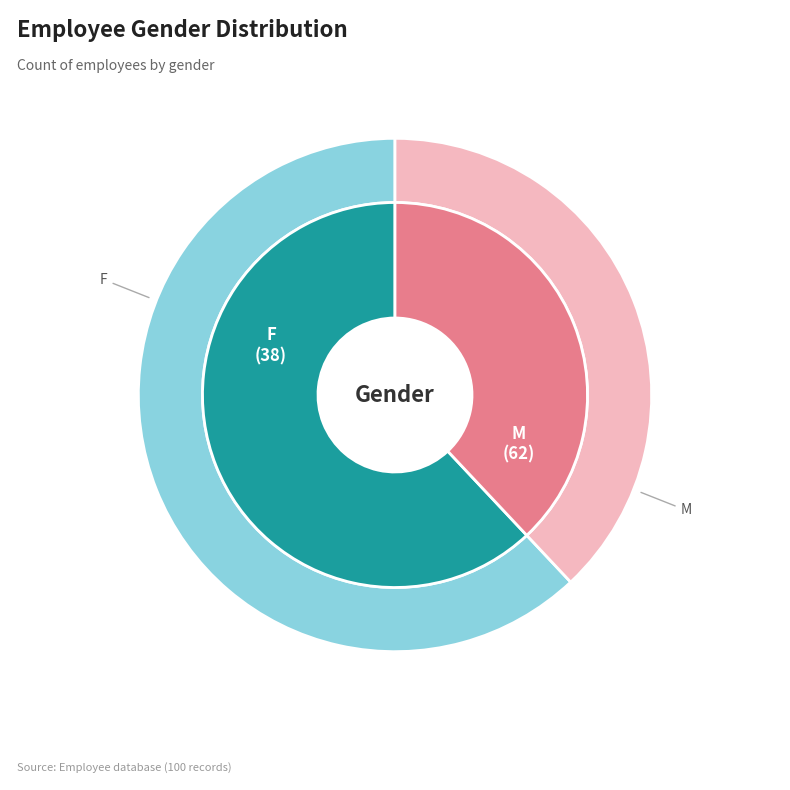

The F slice represents 44% of the pie. True or false?

False